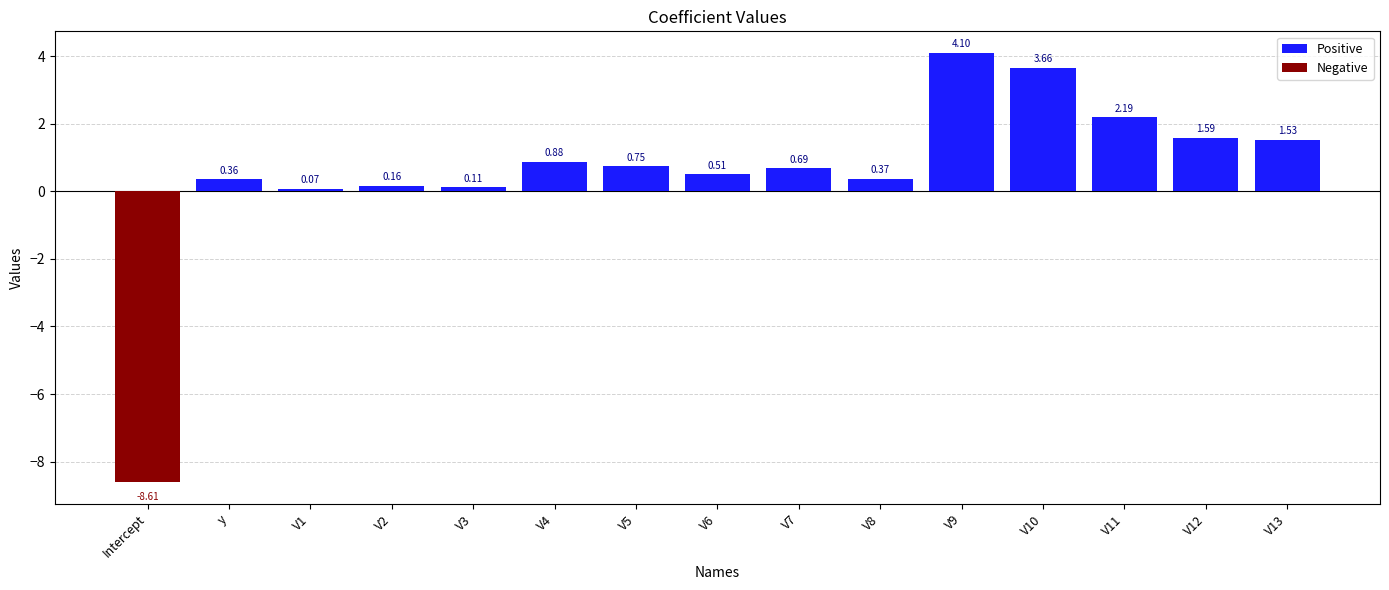

What is the maximum value shown in the chart?

4.1